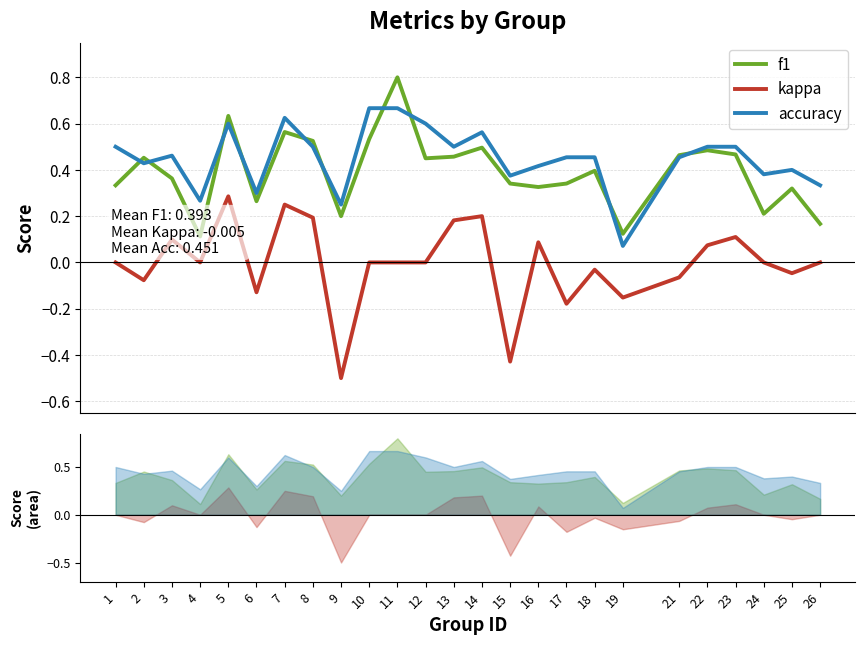

What is the difference between the maximum and minimum values in the f1 series?

0.7